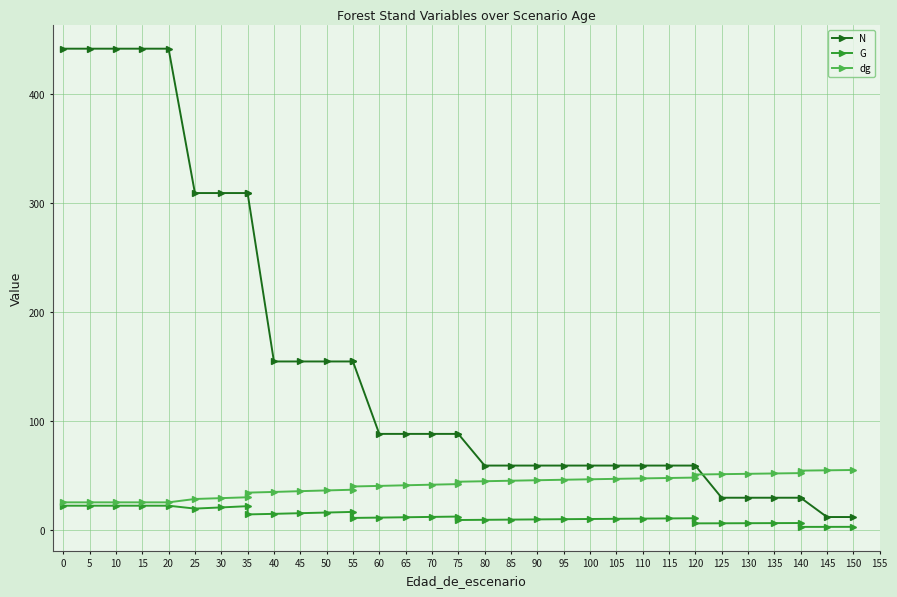

What are all the series names shown in the legend?

N, G, dg